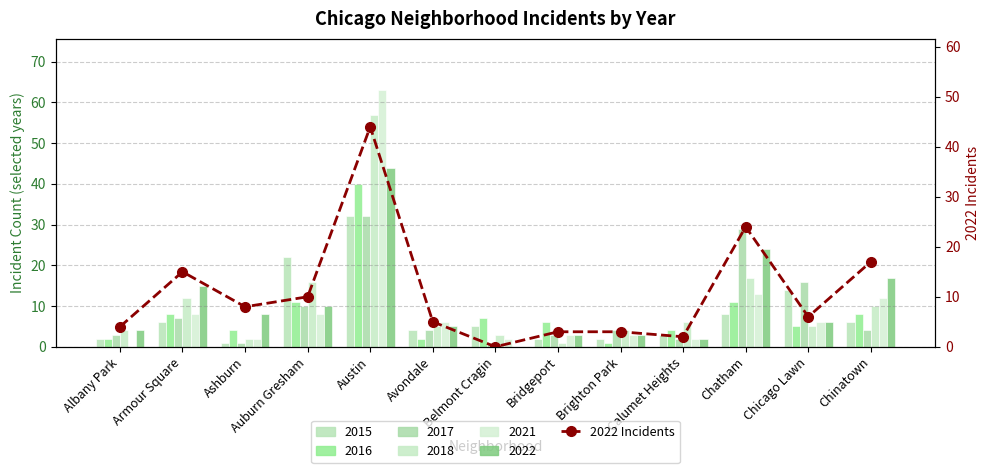

What is the value of the 13th bar from the left?

17